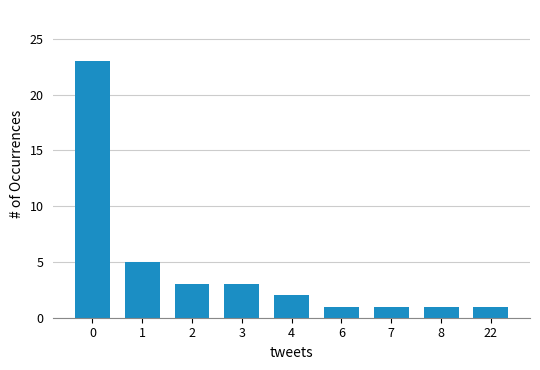

What is the smallest value displayed?

1